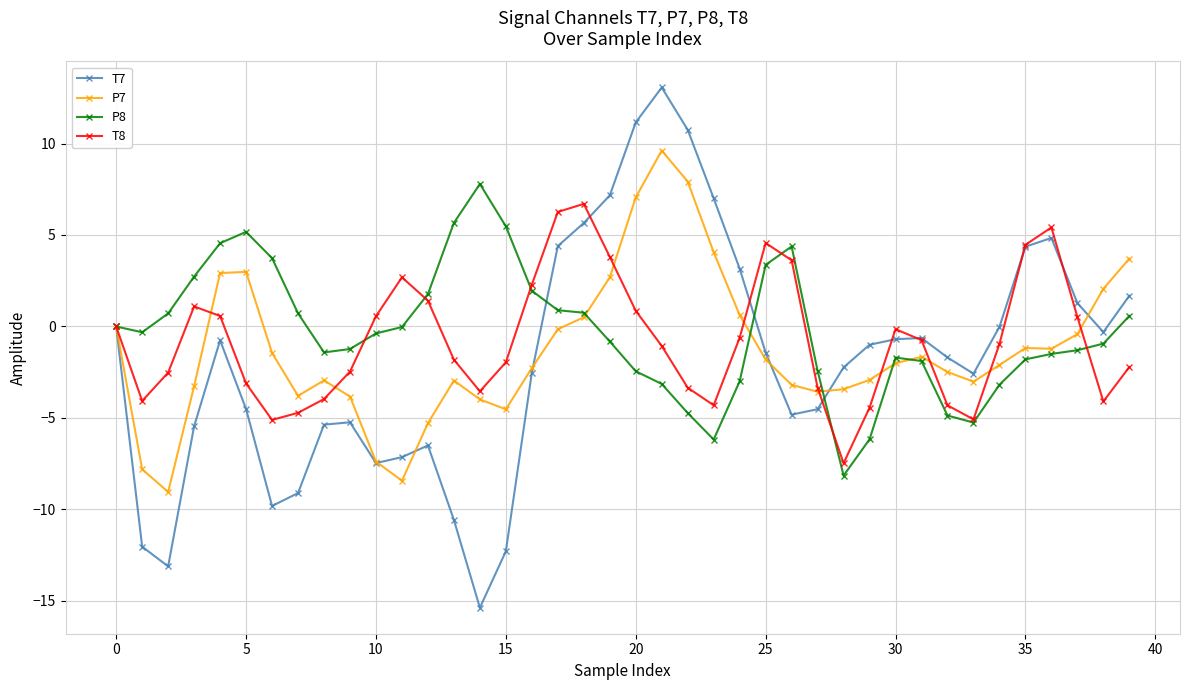

True or false: P8 and T8 cross at least once.

True